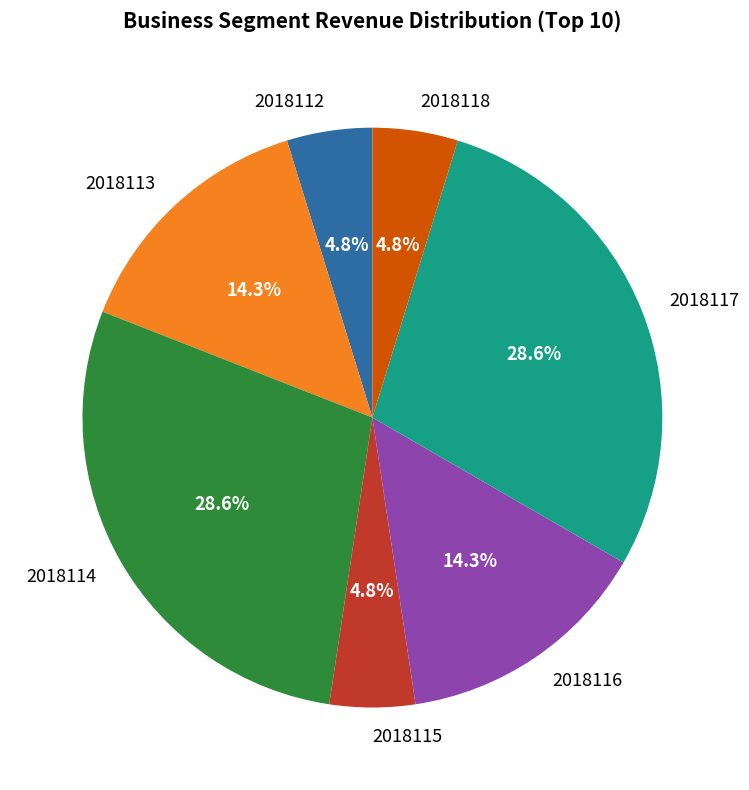

What portion of the pie excludes 2018115?

95.2%